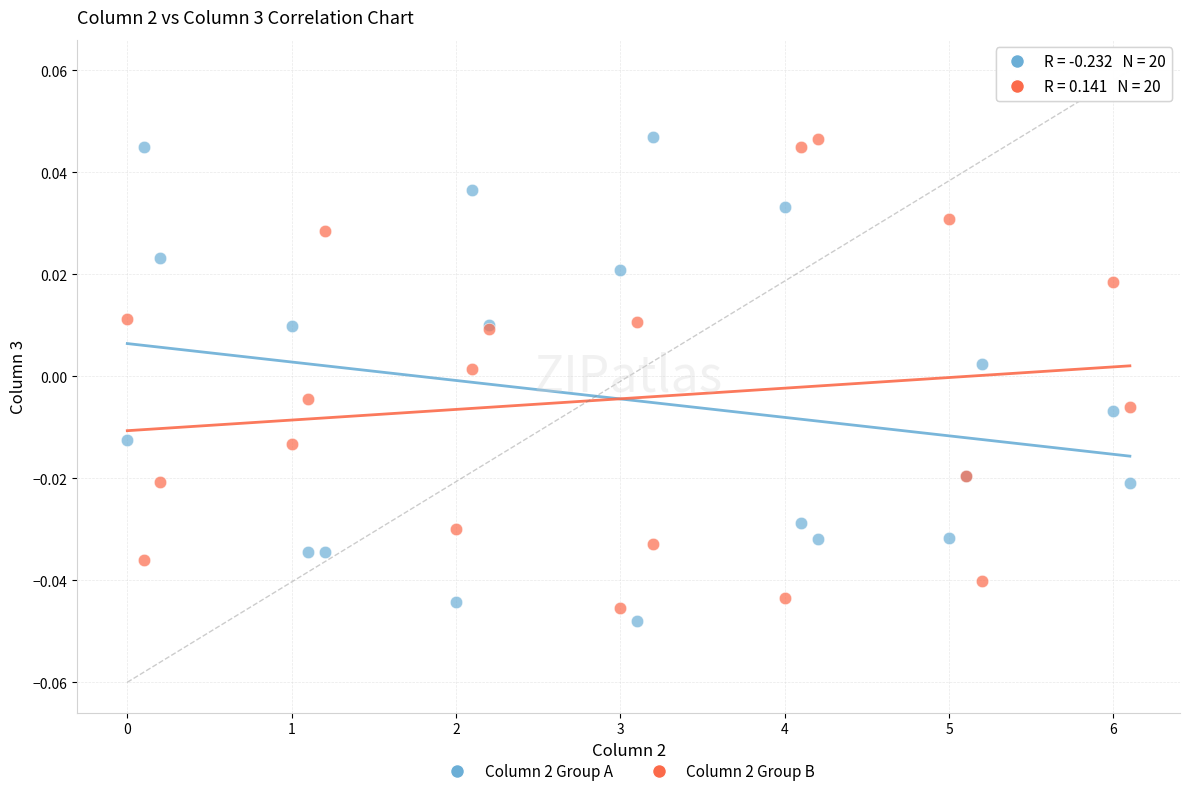

What is the X range (max minus min) for the scatter plot?

6.1